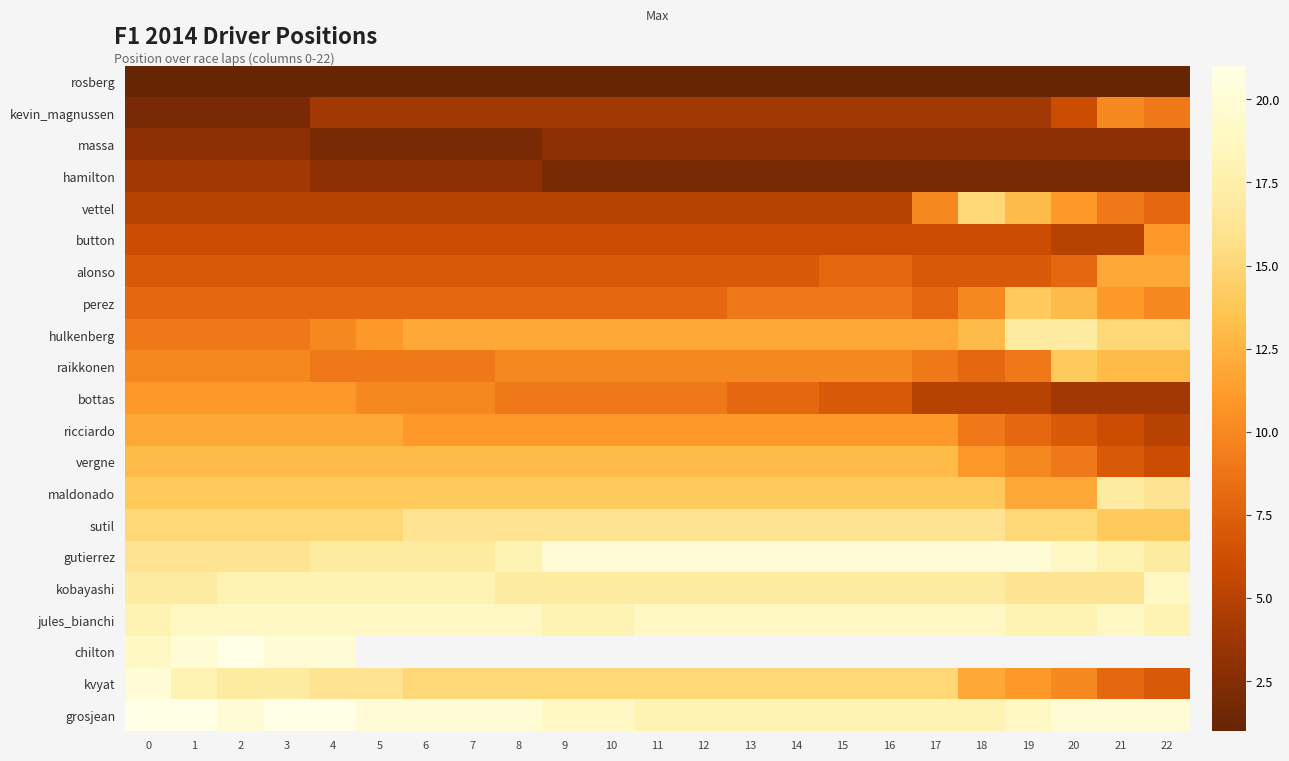

How many series are shown in this chart?

21